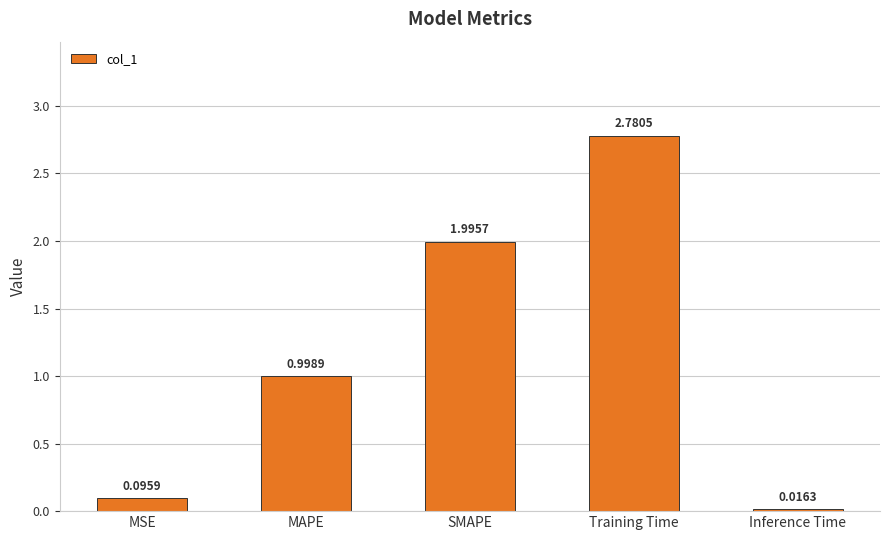

What is the change in value from SMAPE to Inference Time?

-2.0